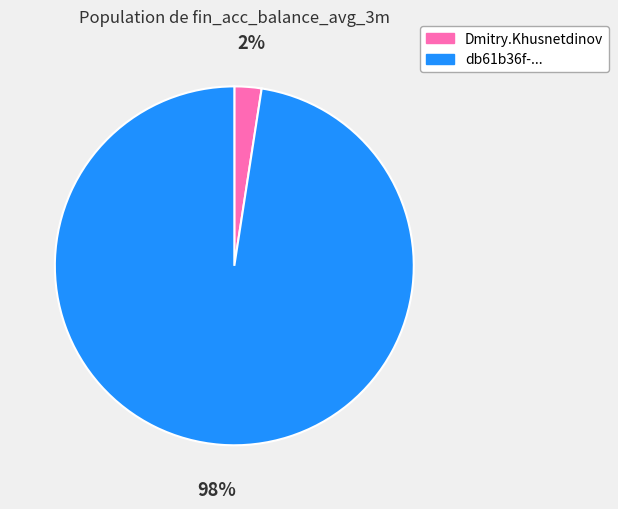

To the nearest percent, what is the average slice percentage?

50%